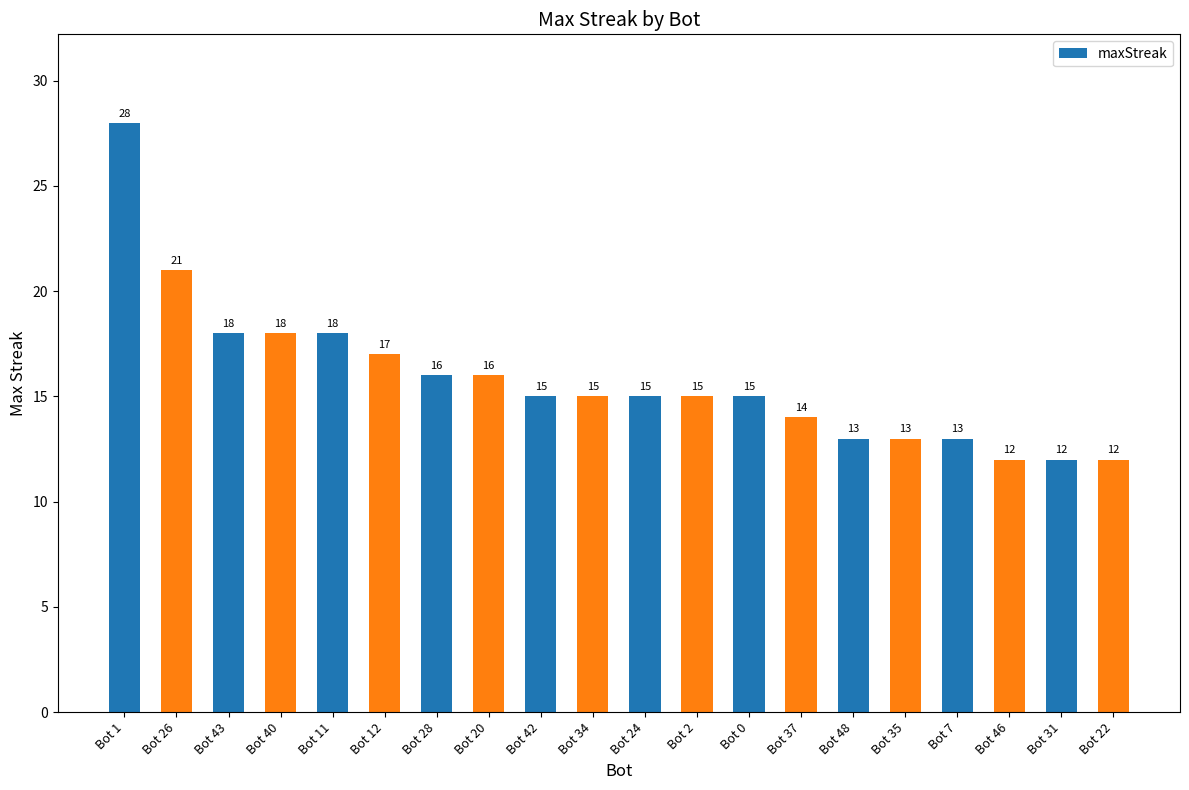

What is the minimum value shown in the chart?

12